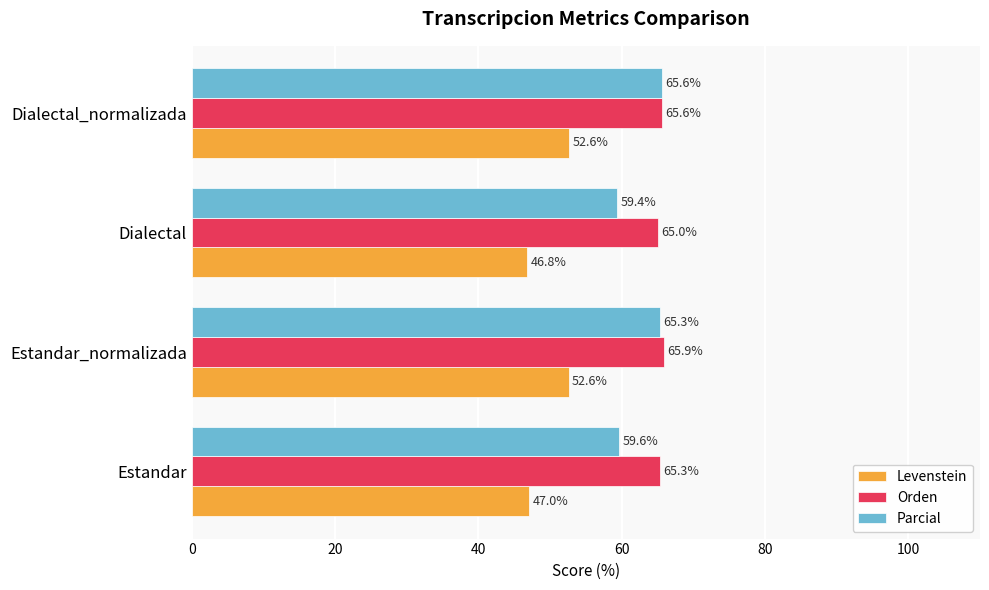

At how many categories does at least one series exceed 59?

4